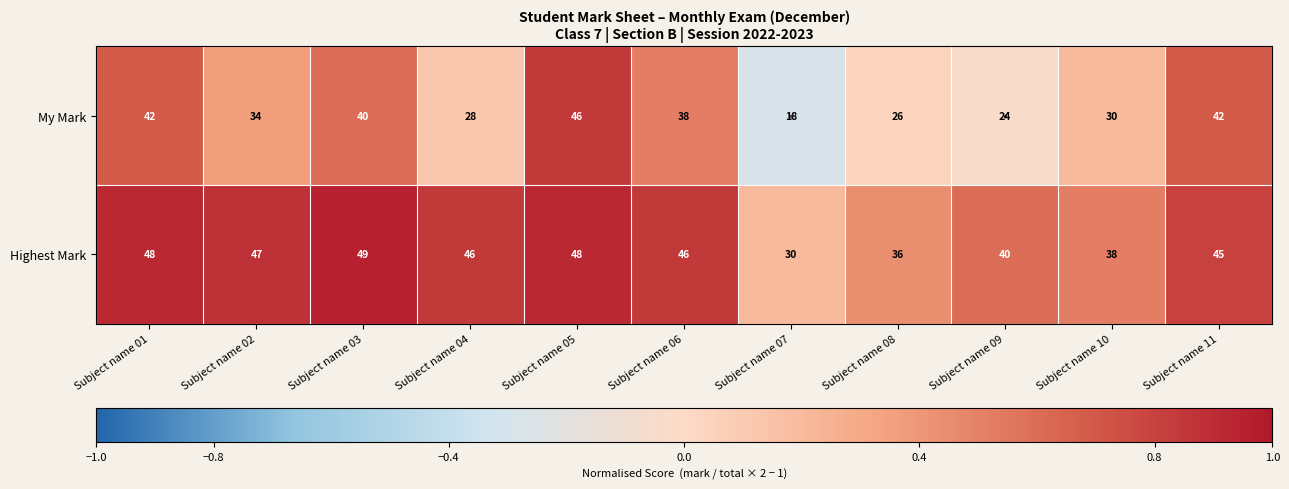

The My Mark series shows 12 at Subject name 11. True or false?

False